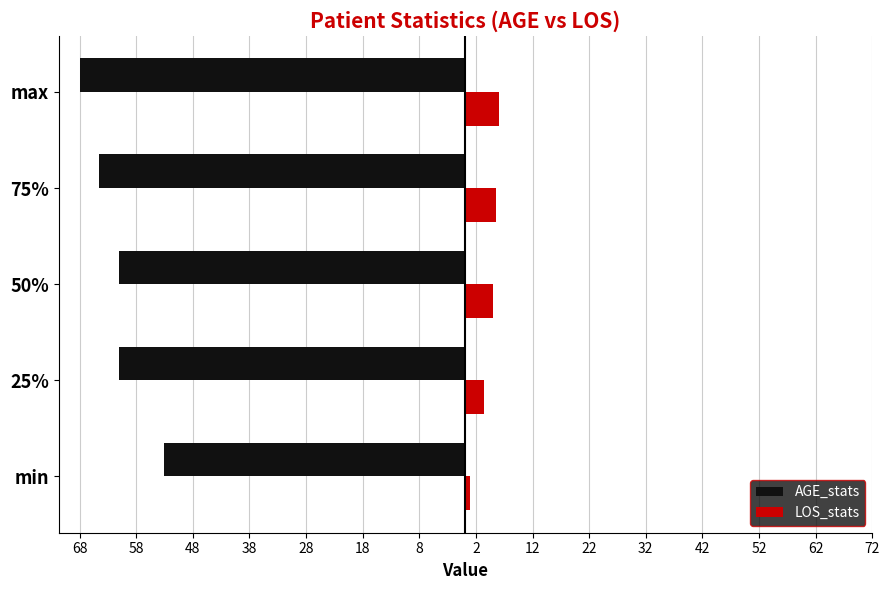

What are all the series names shown in the legend?

AGE_stats, LOS_stats